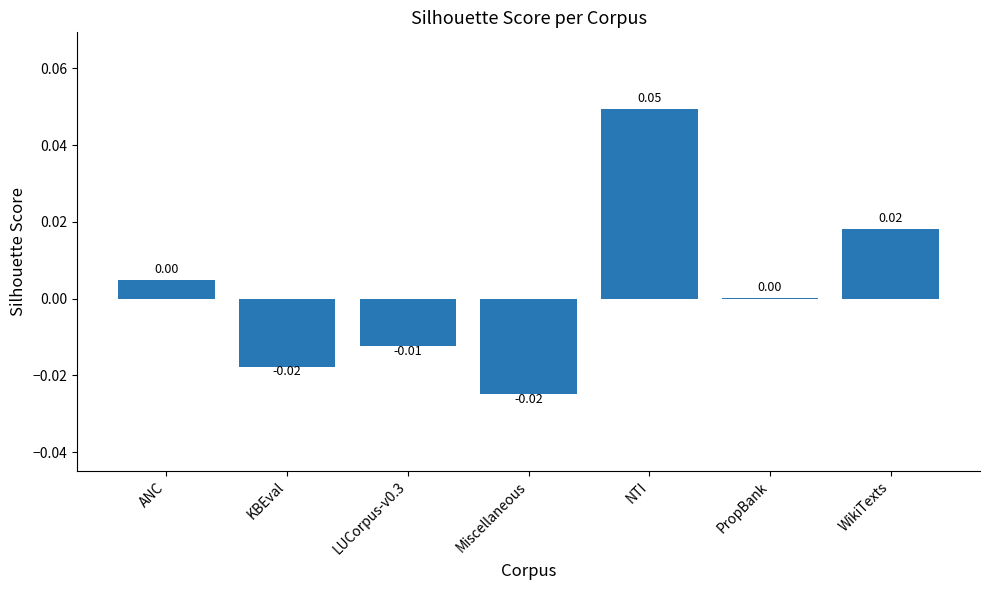

How many positive values are there?

4